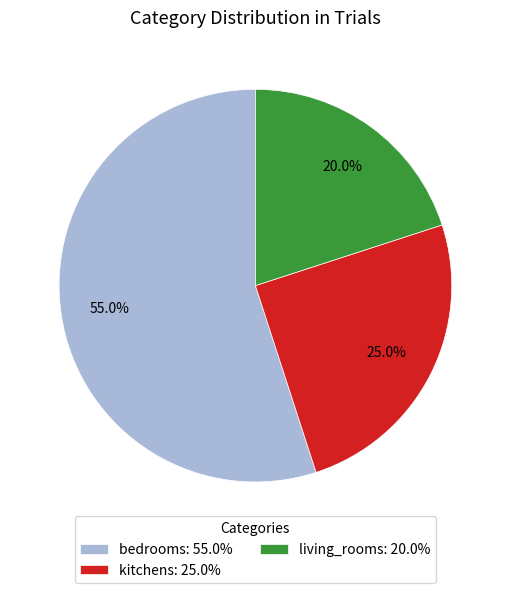

Does any single category account for the majority?

Yes